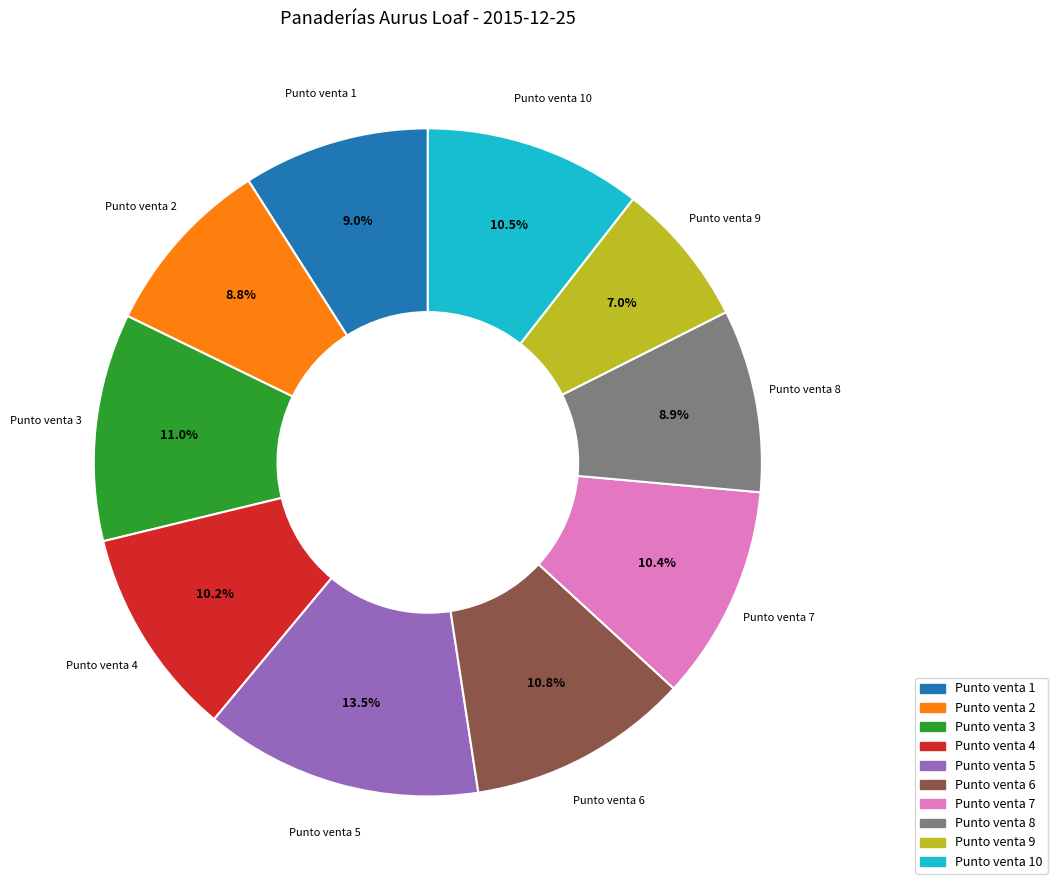

Does any single category account for the majority?

No